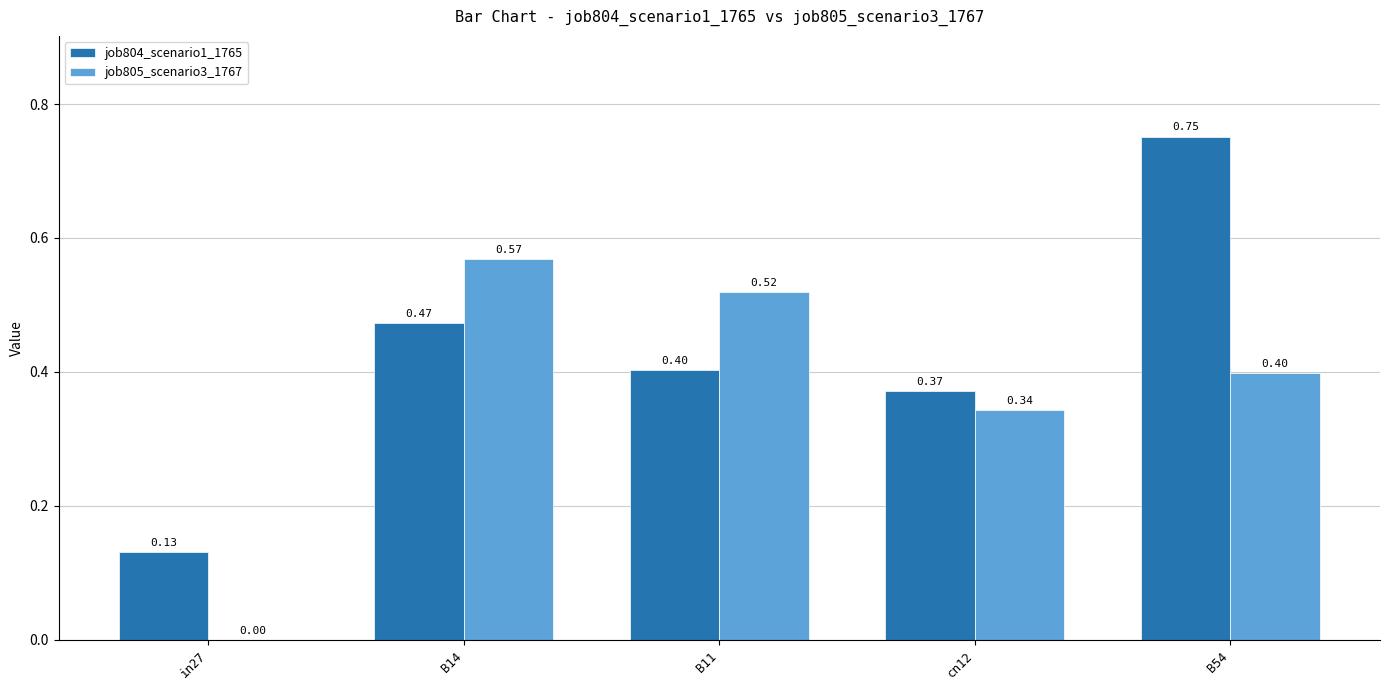

At which category is the sum across all series the highest?

B54